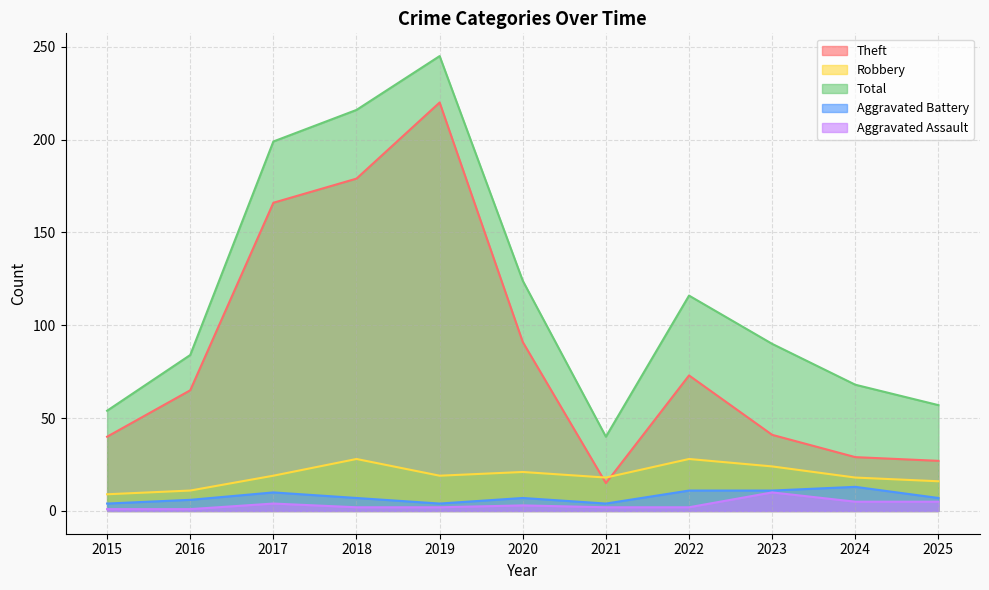

True or false: Aggravated Battery has a value of 9 at 2016.

False